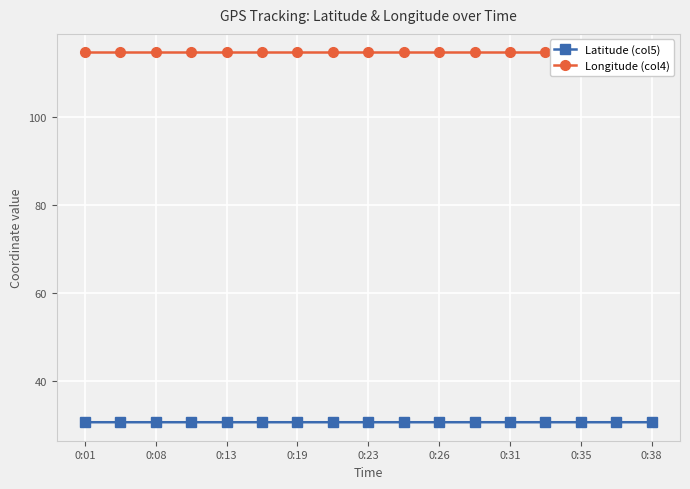

What is the lowest value of the Latitude (col5) series?

30.7